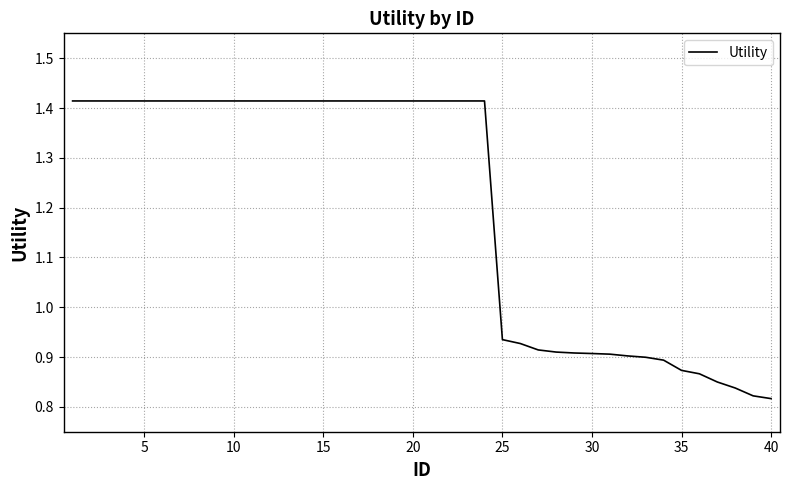

What is the value of the 32nd point from the left?

0.9